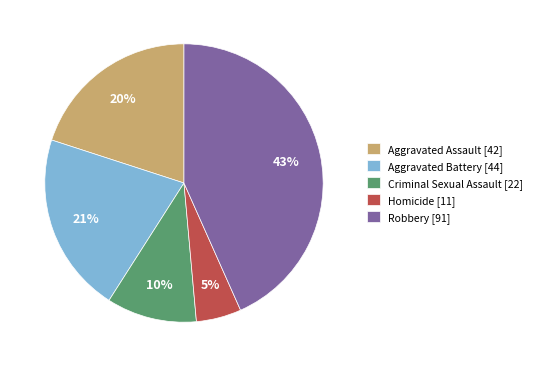

Between Aggravated Battery and Criminal Sexual Assault, which is larger?

Aggravated Battery